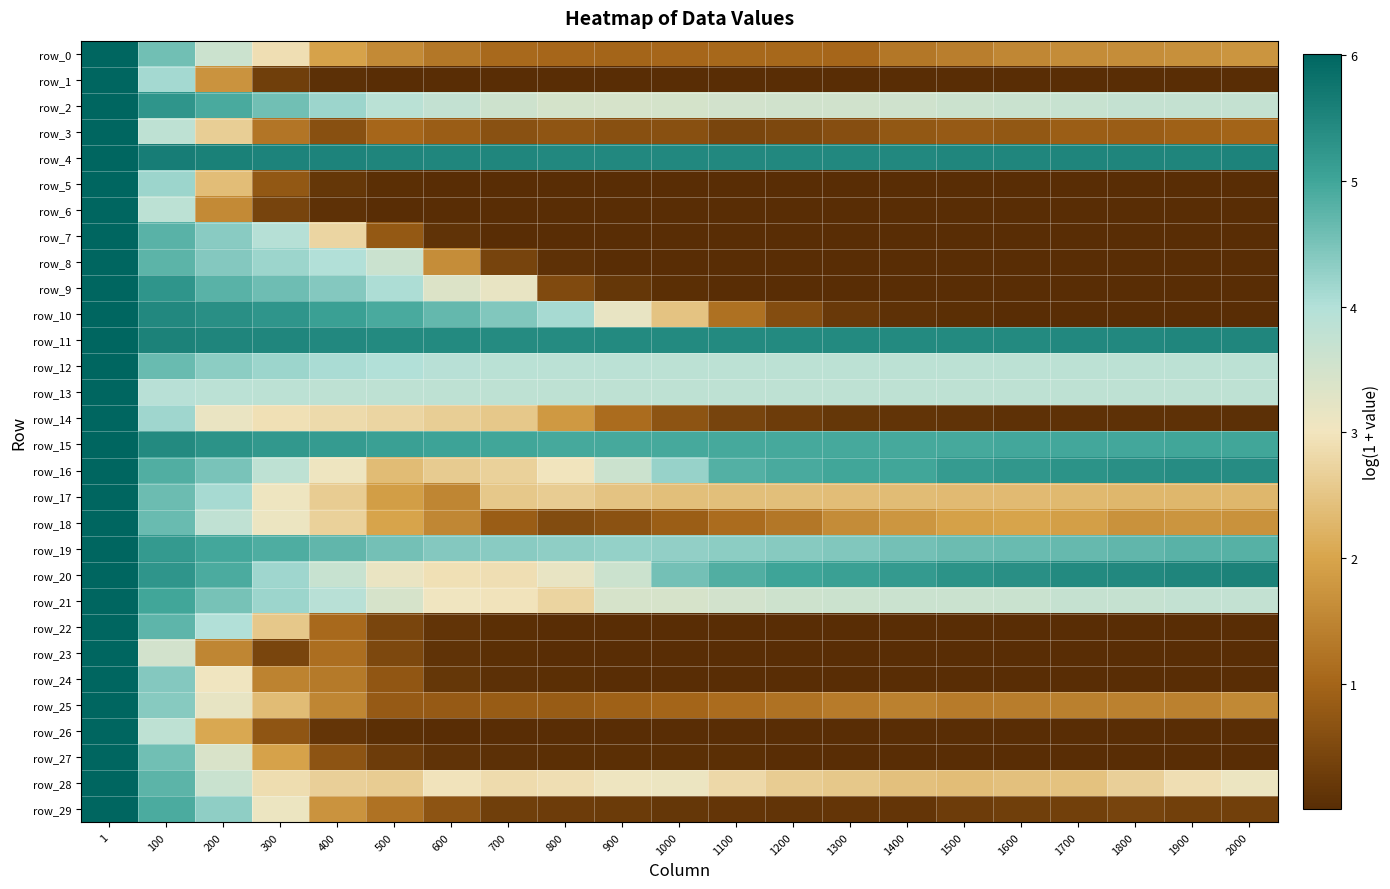

Which category has the lowest value across all series?

2000